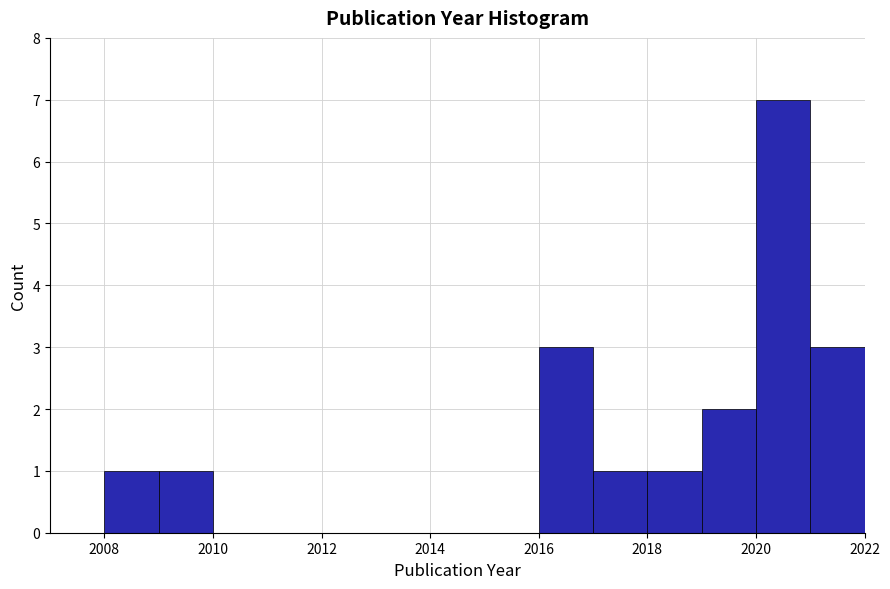

Which range on the x-axis has the tallest bar?

2020 to 2021